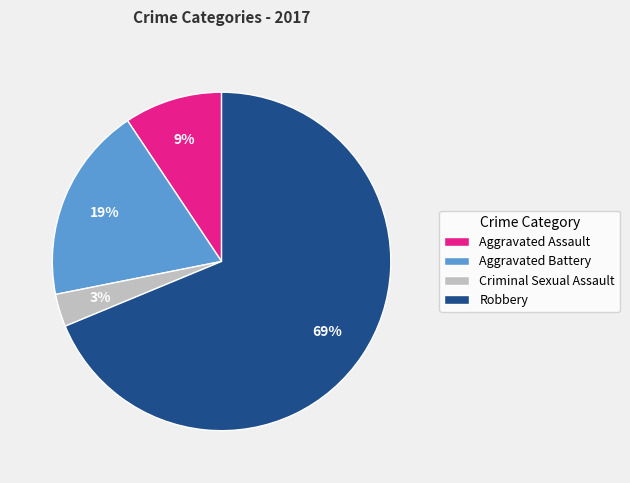

Combined, do Criminal Sexual Assault and Aggravated Battery account for over 50%?

No